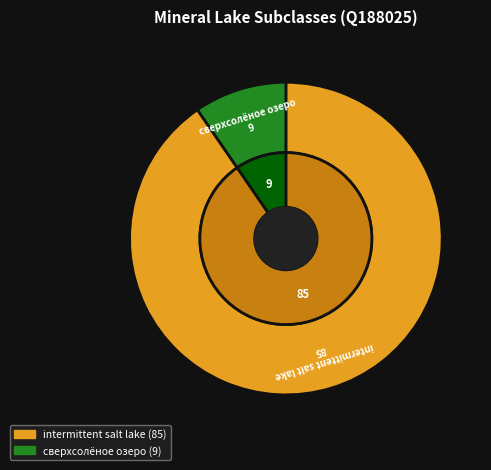

Is there any slice that represents more than half of the pie?

Yes